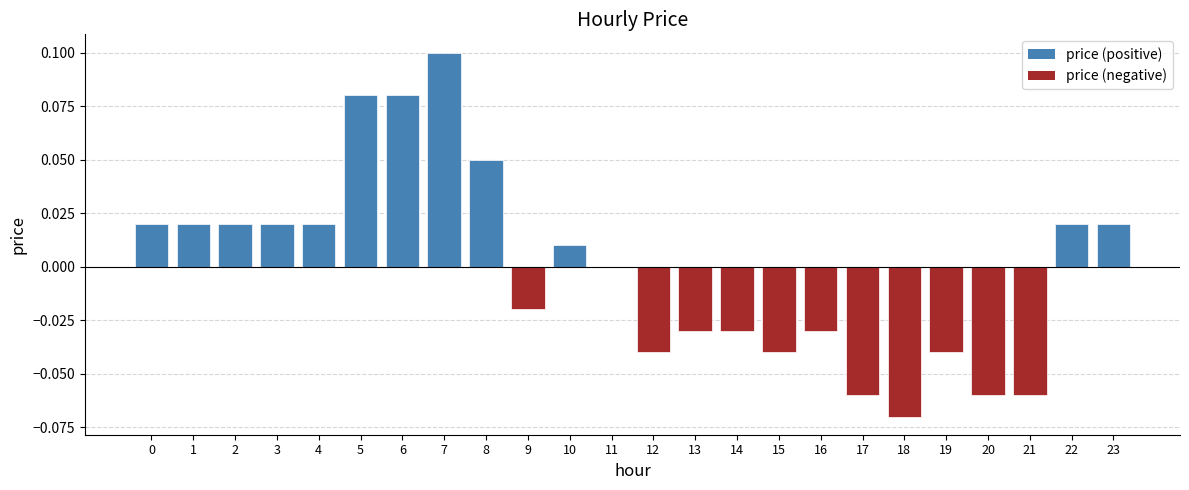

Which category has the highest value across all series?

7